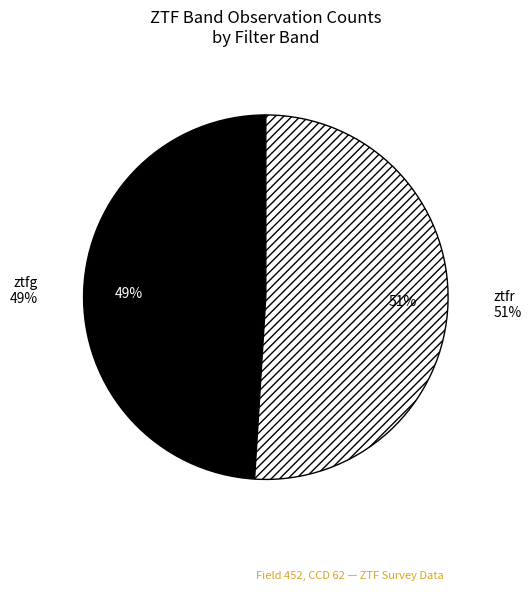

Is there a majority slice in this chart?

Yes